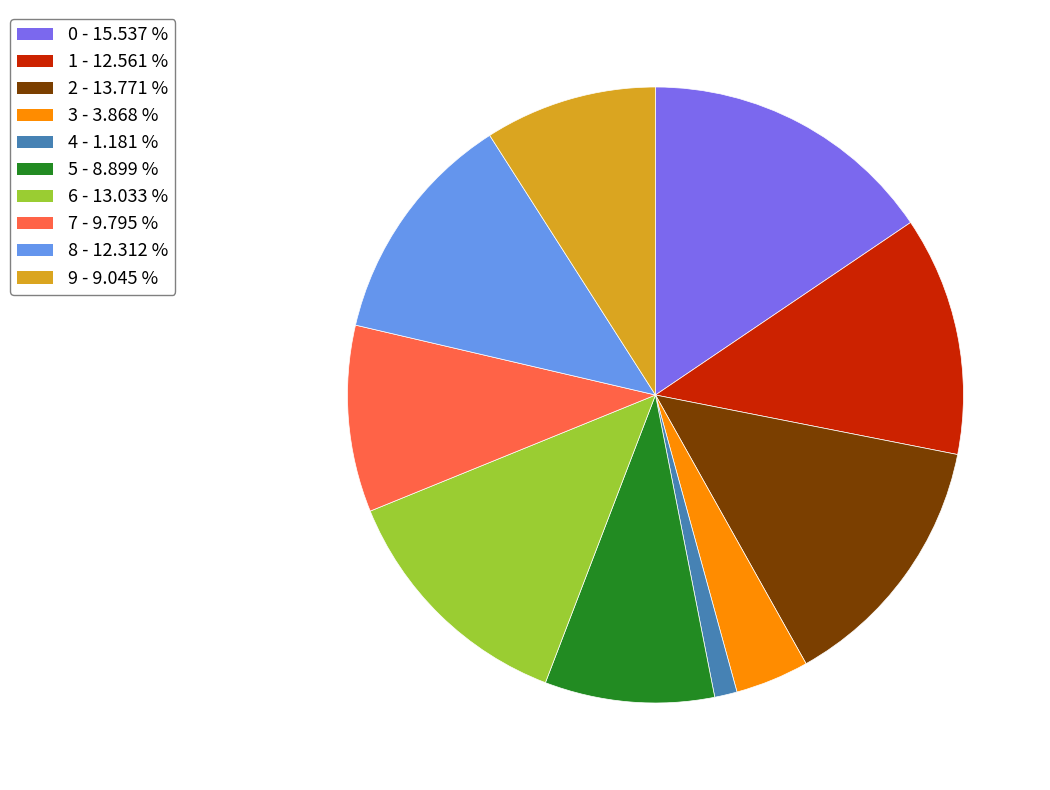

Does any single category account for the majority?

No